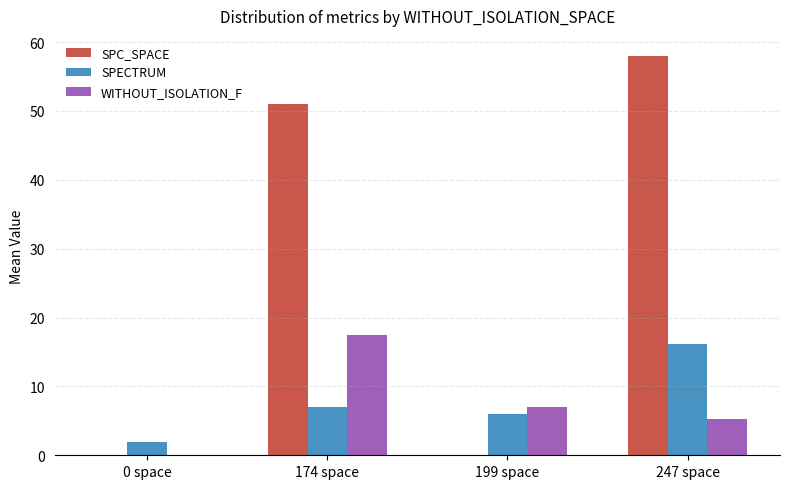

The value of WITHOUT_ISOLATION_F at 174 space is 8.9. True or false?

False